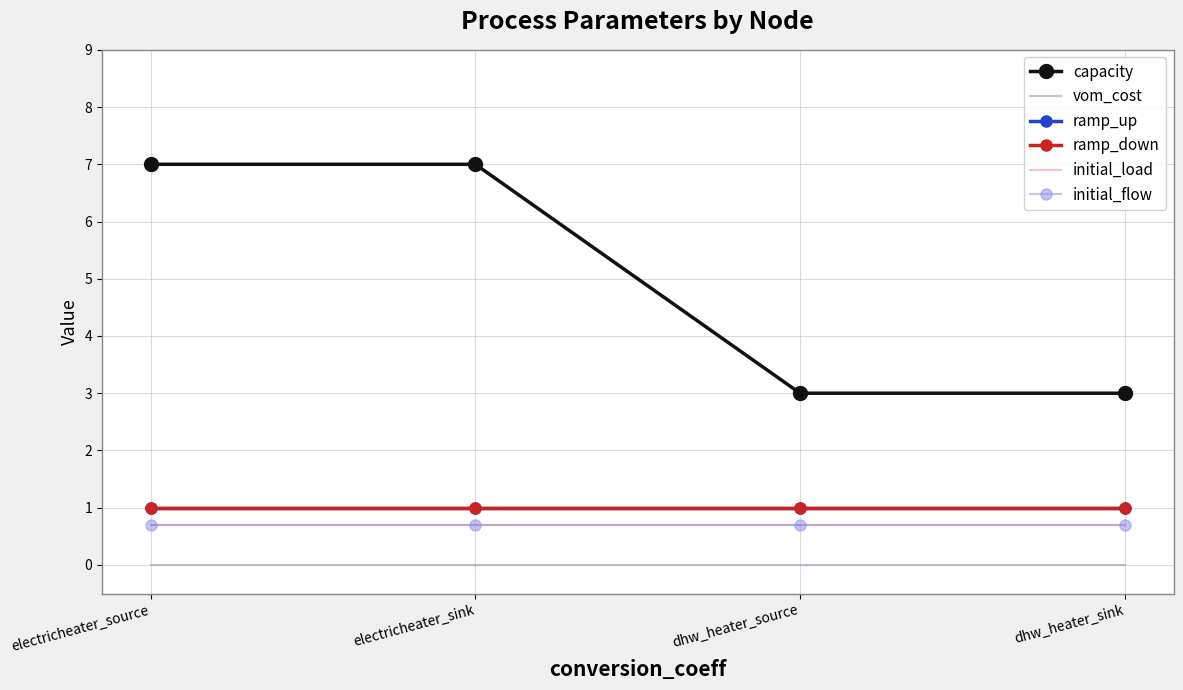

What is the spread (max minus min) of values at dhw_heater_source?

3.0